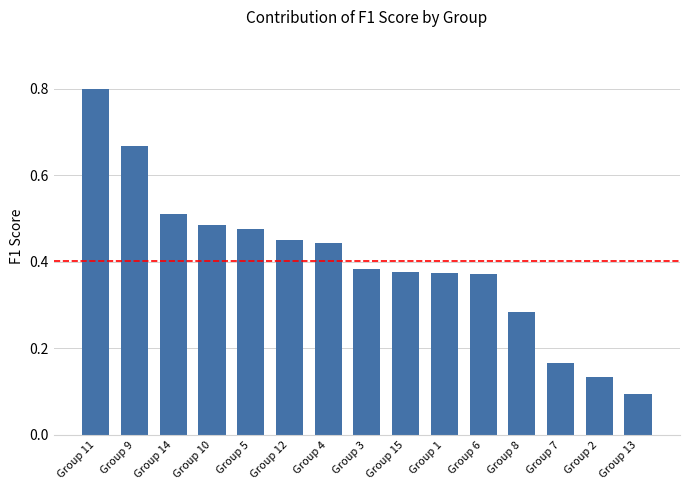

What position from the left is Group 15?

9